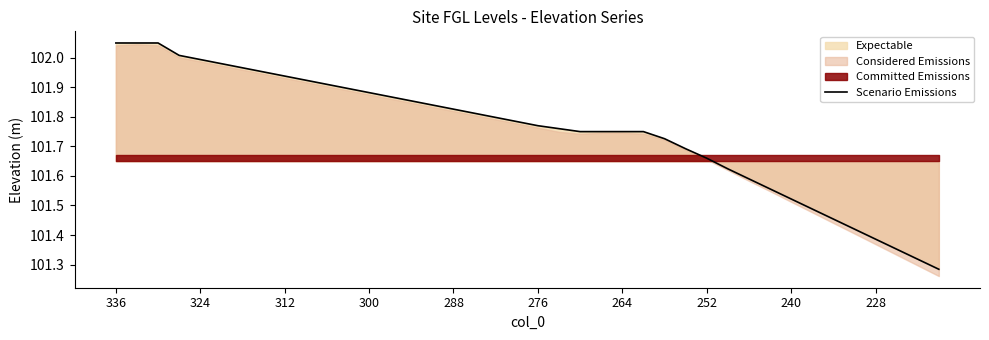

Which label corresponds to the largest value in the chart?

336